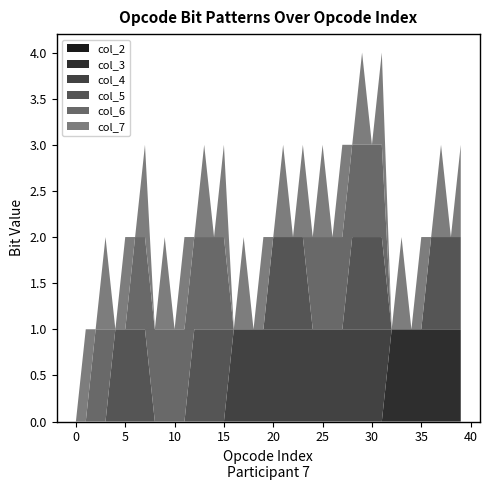

Reading right to left, list all the values displayed in this chart.

col_2: 39=0	38=0	37=0	36=0	35=0	34=0	33=0	32=0	31=0	30=0	29=0	28=0	27=0	26=0	25=0	24=0	23=0	22=0	21=0	20=0	19=0	18=0	17=0	16=0	15=0	14=0	13=0	12=0	11=0	10=0	9=0	8=0	7=0	6=0	5=0	4=0	3=0	2=0	1=0	0=0
col_3: 39=1	38=1	37=1	36=1	35=1	34=1	33=1	32=1	31=0	30=0	29=0	28=0	27=0	26=0	25=0	24=0	23=0	22=0	21=0	20=0	19=0	18=0	17=0	16=0	15=0	14=0	13=0	12=0	11=0	10=0	9=0	8=0	7=0	6=0	5=0	4=0	3=0	2=0	1=0	0=0
col_4: 39=0	38=0	37=0	36=0	35=0	34=0	33=0	32=0	31=1	30=1	29=1	28=1	27=1	26=1	25=1	24=1	23=1	22=1	21=1	20=1	19=1	18=1	17=1	16=1	15=0	14=0	13=0	12=0	11=0	10=0	9=0	8=0	7=0	6=0	5=0	4=0	3=0	2=0	1=0	0=0
col_5: 39=1	38=1	37=1	36=1	35=0	34=0	33=0	32=0	31=1	30=1	29=1	28=1	27=0	26=0	25=0	24=0	23=1	22=1	21=1	20=1	19=0	18=0	17=0	16=0	15=1	14=1	13=1	12=1	11=0	10=0	9=0	8=0	7=1	6=1	5=1	4=1	3=0	2=0	1=0	0=0
col_6: 39=0	38=0	37=0	36=0	35=0	34=0	33=0	32=0	31=1	30=1	29=1	28=1	27=1	26=1	25=1	24=1	23=0	22=0	21=0	20=0	19=0	18=0	17=0	16=0	15=1	14=1	13=1	12=1	11=1	10=1	9=1	8=1	7=1	6=1	5=0	4=0	3=1	2=1	1=0	0=0
col_7: 39=1	38=0	37=1	36=0	35=1	34=0	33=1	32=0	31=1	30=0	29=1	28=0	27=1	26=0	25=1	24=0	23=1	22=0	21=1	20=0	19=1	18=0	17=1	16=0	15=1	14=0	13=1	12=0	11=1	10=0	9=1	8=0	7=1	6=0	5=1	4=0	3=1	2=0	1=1	0=0